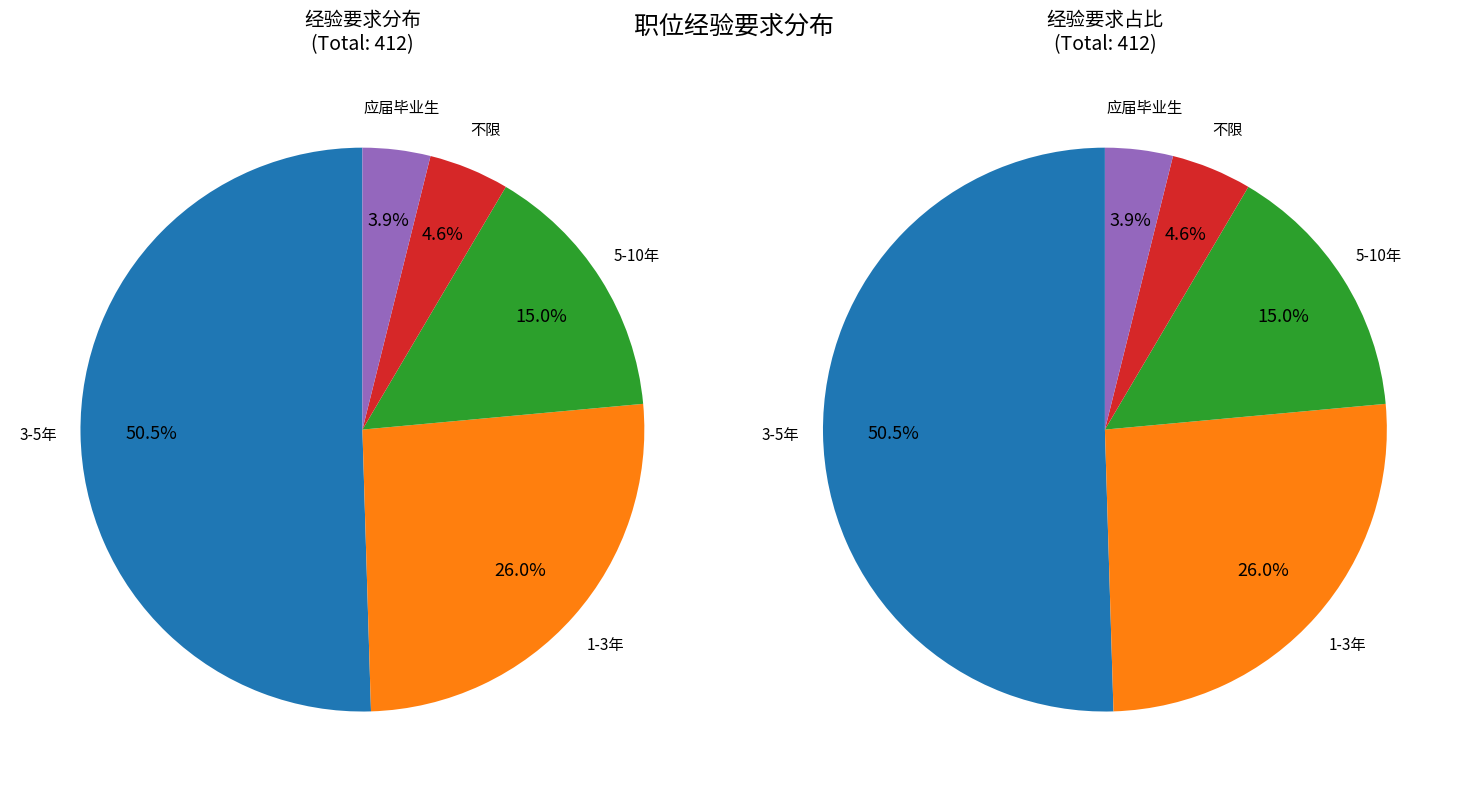

What percentage is the 1-3年 slice, to the nearest percent?

26%